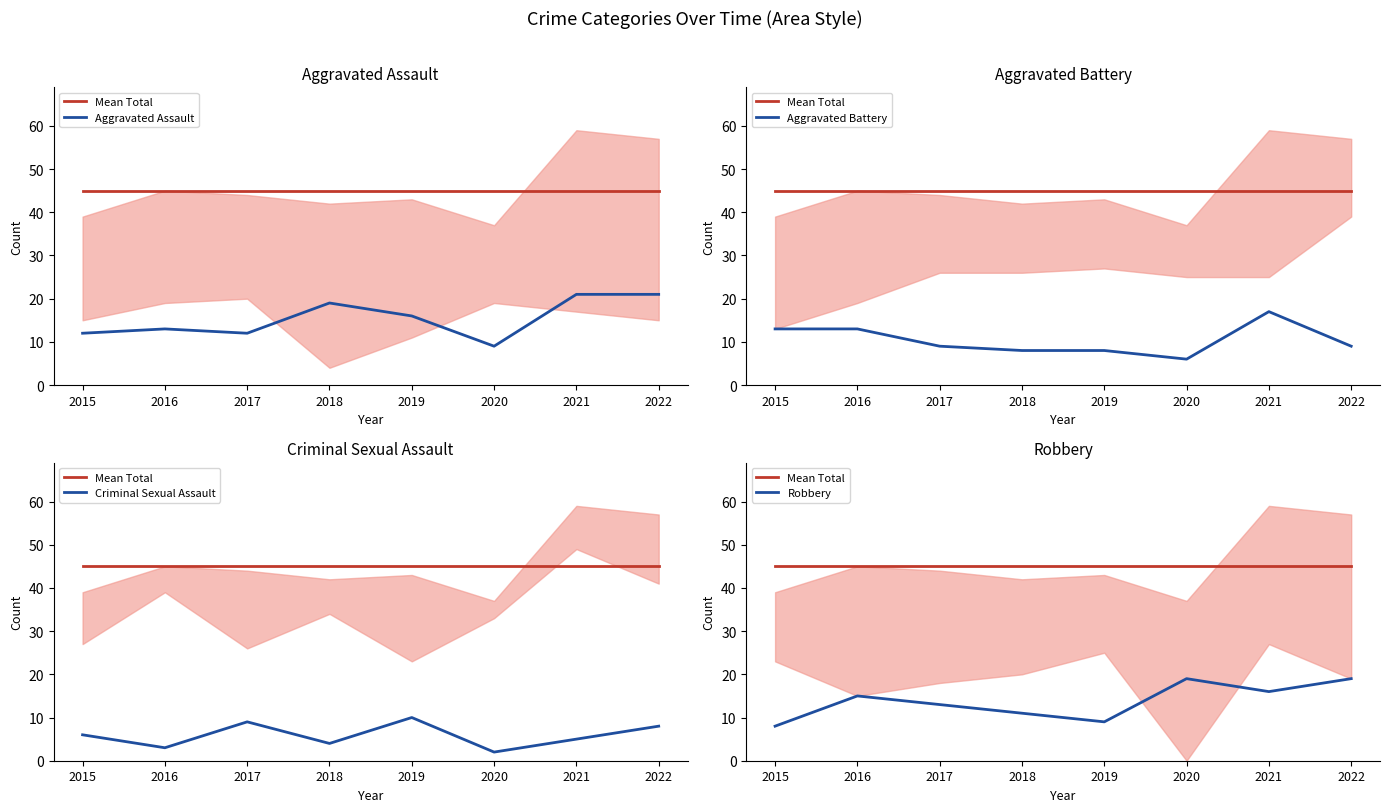

Which label corresponds to the smallest value in the chart?

2020